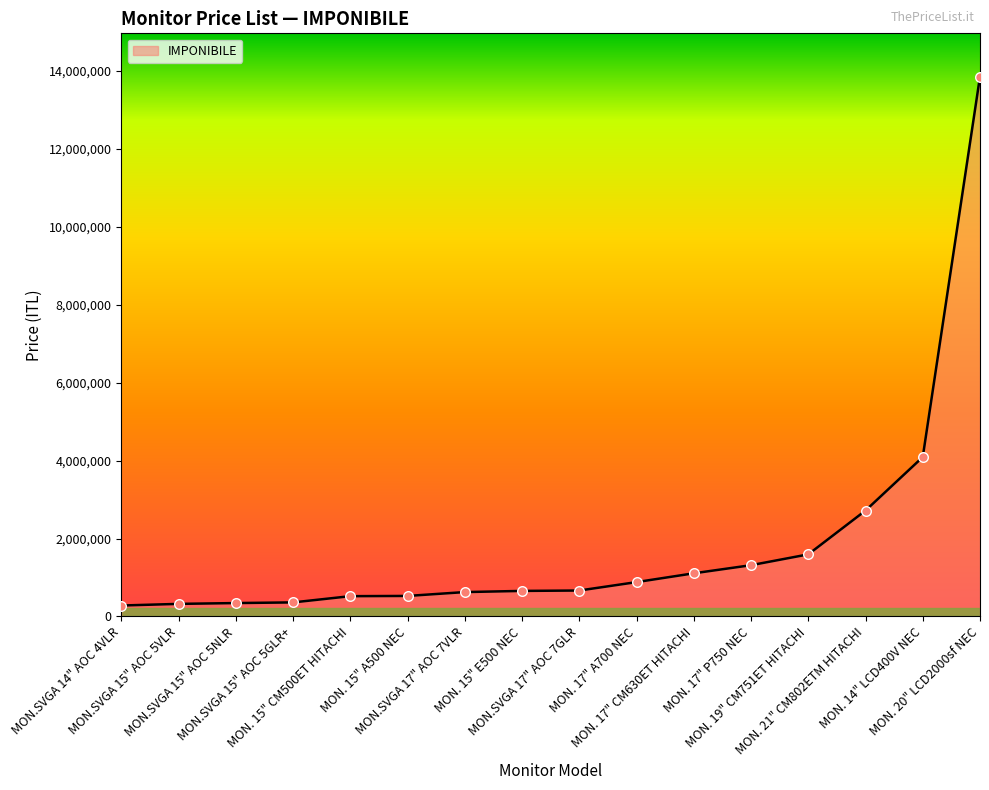

What is the ratio of the value at MON.SVGA 17" AOC 7VLR to the value at MON. 21" CM802ETM HITACHI?

0.2